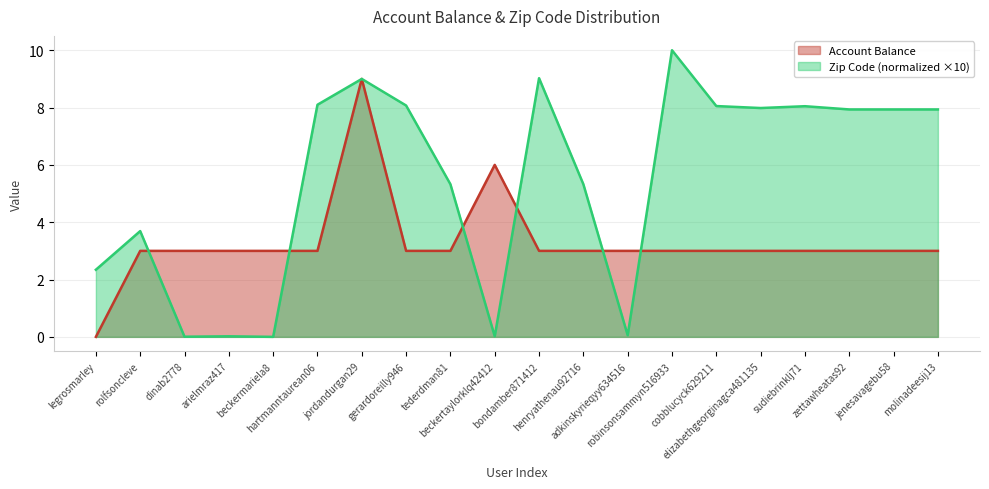

Reading left to right, what are all the values shown in this chart?

Account Balance: legrosmarley=0.0	rolfsoncleve=3.0	dinab2778=3.0	arielmraz417=3.0	beckermariela8=3.0	hartmanntaurean06=3.0	jordandurgan29=9.0	gerardoreilly946=3.0	tederdman81=3.0	beckertaylorklq42412=6.0	bondamber871412=3.0	henryathenau92716=3.0	adkinskyrieqyy634516=3.0	robinsonsammyn516933=3.0	cobblucyck629211=3.0	elizabethgeorginagca481135=3.0	sudiebrinklj71=3.0	zettawheatas92=3.0	jenesavagebu58=3.0	molinadeesij13=3.0
Zip Code (scaled): legrosmarley=2.3	rolfsoncleve=3.7	dinab2778=0.0	arielmraz417=0.0	beckermariela8=0.0	hartmanntaurean06=8.1	jordandurgan29=9.0	gerardoreilly946=8.1	tederdman81=5.3	beckertaylorklq42412=0.0	bondamber871412=9.0	henryathenau92716=5.3	adkinskyrieqyy634516=0.1	robinsonsammyn516933=10.0	cobblucyck629211=8.1	elizabethgeorginagca481135=8.0	sudiebrinklj71=8.0	zettawheatas92=7.9	jenesavagebu58=7.9	molinadeesij13=7.9